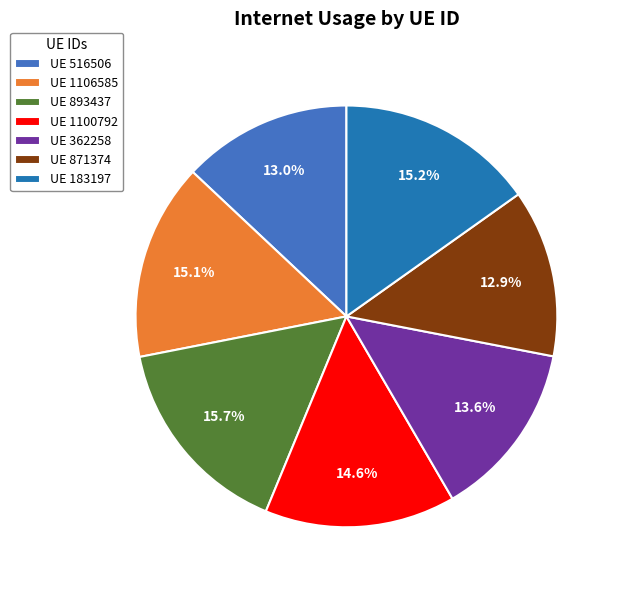

What percentage is NOT represented by UE 871374?

87.1%